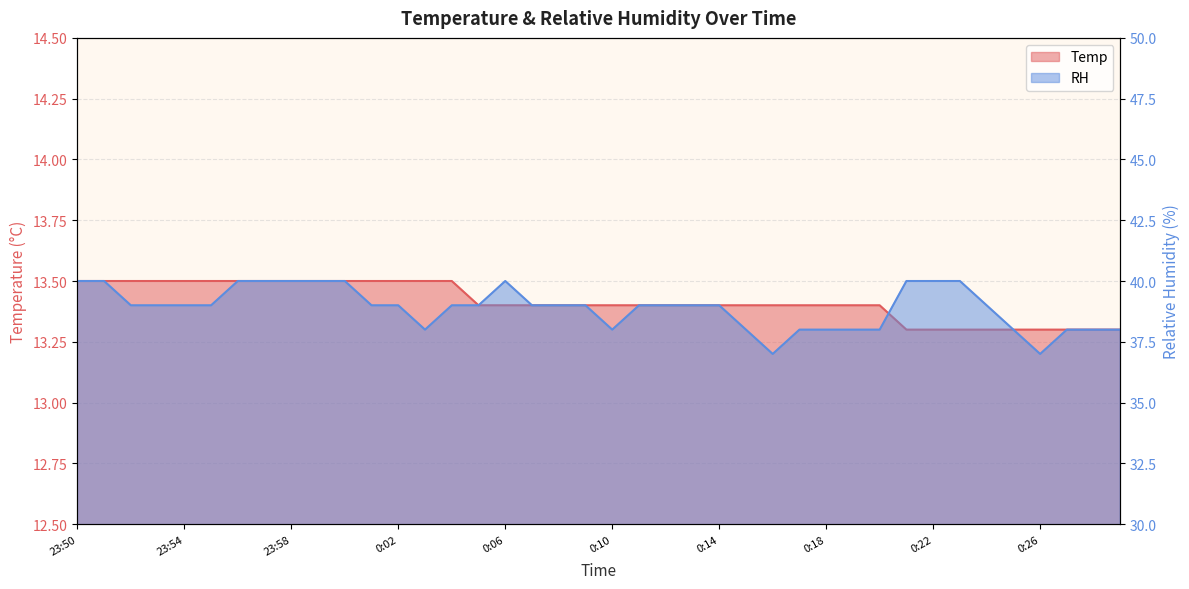

Reading left to right, list all the values displayed in this chart.

Temp: 23:50=13.5	23:51=13.5	23:52=13.5	23:53=13.5	23:54=13.5	23:55=13.5	23:56=13.5	23:57=13.5	23:58=13.5	23:59=13.5	0:00=13.5	0:01=13.5	0:02=13.5	0:03=13.5	0:04=13.5	0:05=13.4	0:06=13.4	0:07=13.4	0:08=13.4	0:09=13.4	0:10=13.4	0:11=13.4	0:12=13.4	0:13=13.4	0:14=13.4	0:15=13.4	0:16=13.4	0:17=13.4	0:18=13.4	0:19=13.4	0:20=13.4	0:21=13.3	0:22=13.3	0:23=13.3	0:24=13.3	0:25=13.3	0:26=13.3	0:27=13.3	0:28=13.3	0:29=13.3
RH: 23:50=40.0	23:51=40.0	23:52=39.0	23:53=39.0	23:54=39.0	23:55=39.0	23:56=40.0	23:57=40.0	23:58=40.0	23:59=40.0	0:00=40.0	0:01=39.0	0:02=39.0	0:03=38.0	0:04=39.0	0:05=39.0	0:06=40.0	0:07=39.0	0:08=39.0	0:09=39.0	0:10=38.0	0:11=39.0	0:12=39.0	0:13=39.0	0:14=39.0	0:15=38.0	0:16=37.0	0:17=38.0	0:18=38.0	0:19=38.0	0:20=38.0	0:21=40.0	0:22=40.0	0:23=40.0	0:24=39.0	0:25=38.0	0:26=37.0	0:27=38.0	0:28=38.0	0:29=38.0